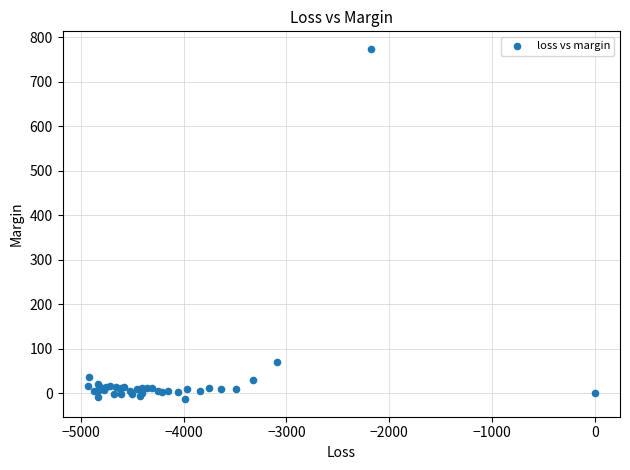

What Y value in the scatter plot is closest to 380?

69.7